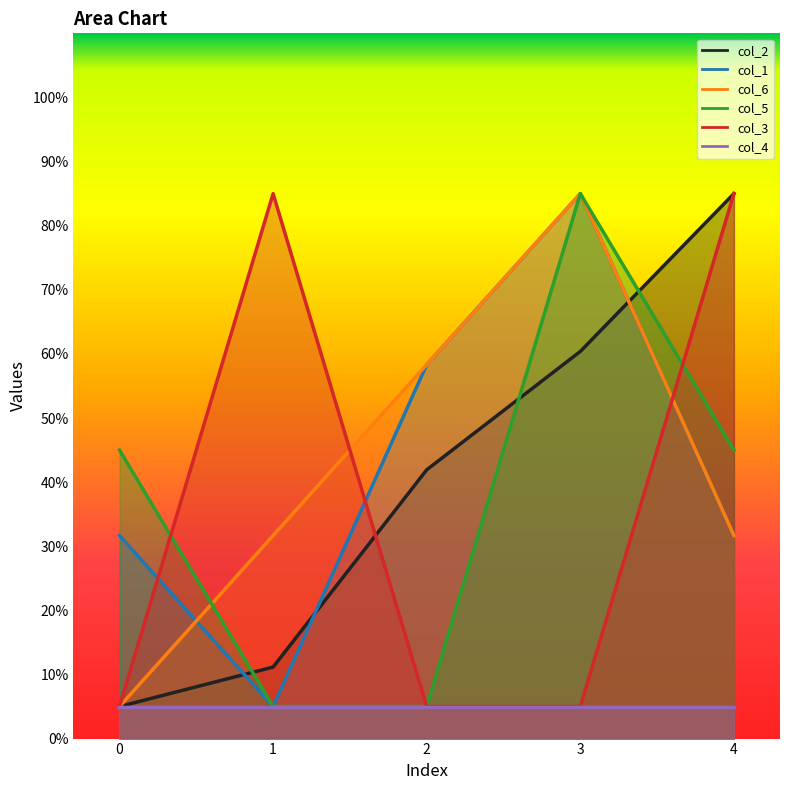

Is the value of col_5 at 1 greater than the value of col_2 at 3?

No